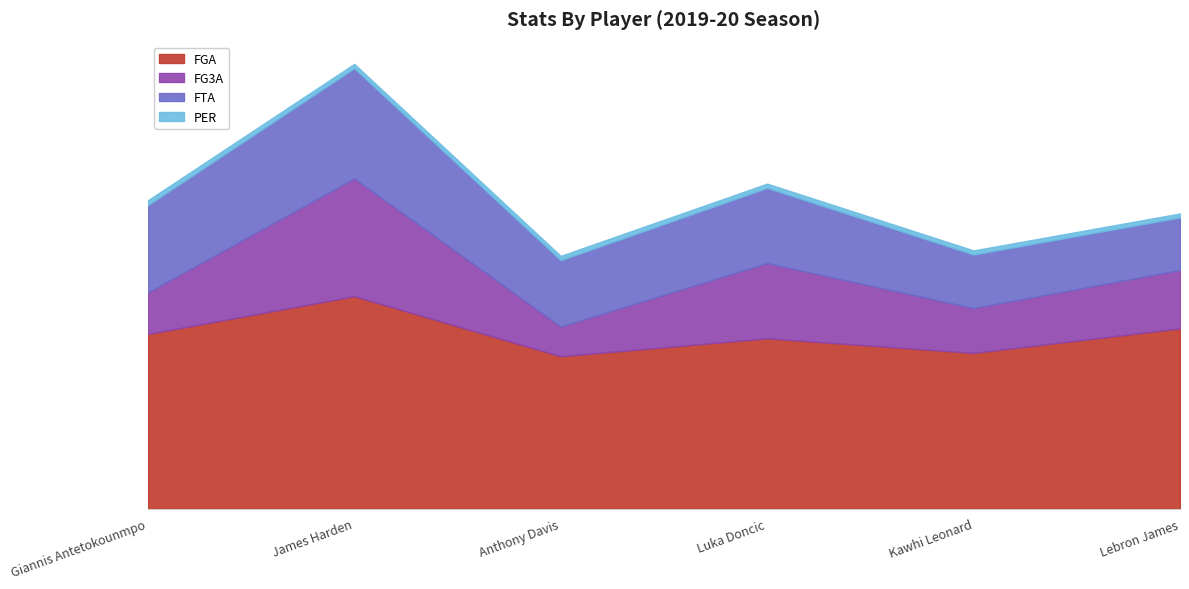

What is the difference between the second highest and second lowest values in the FGA series?

160.0